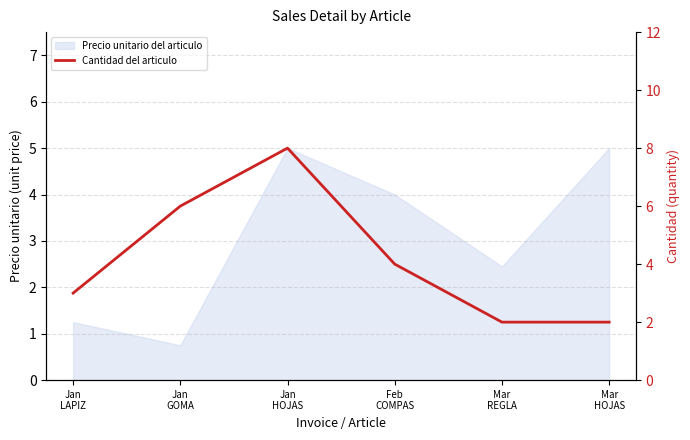

At which label does the data first exceed 4?

Jan
GOMA